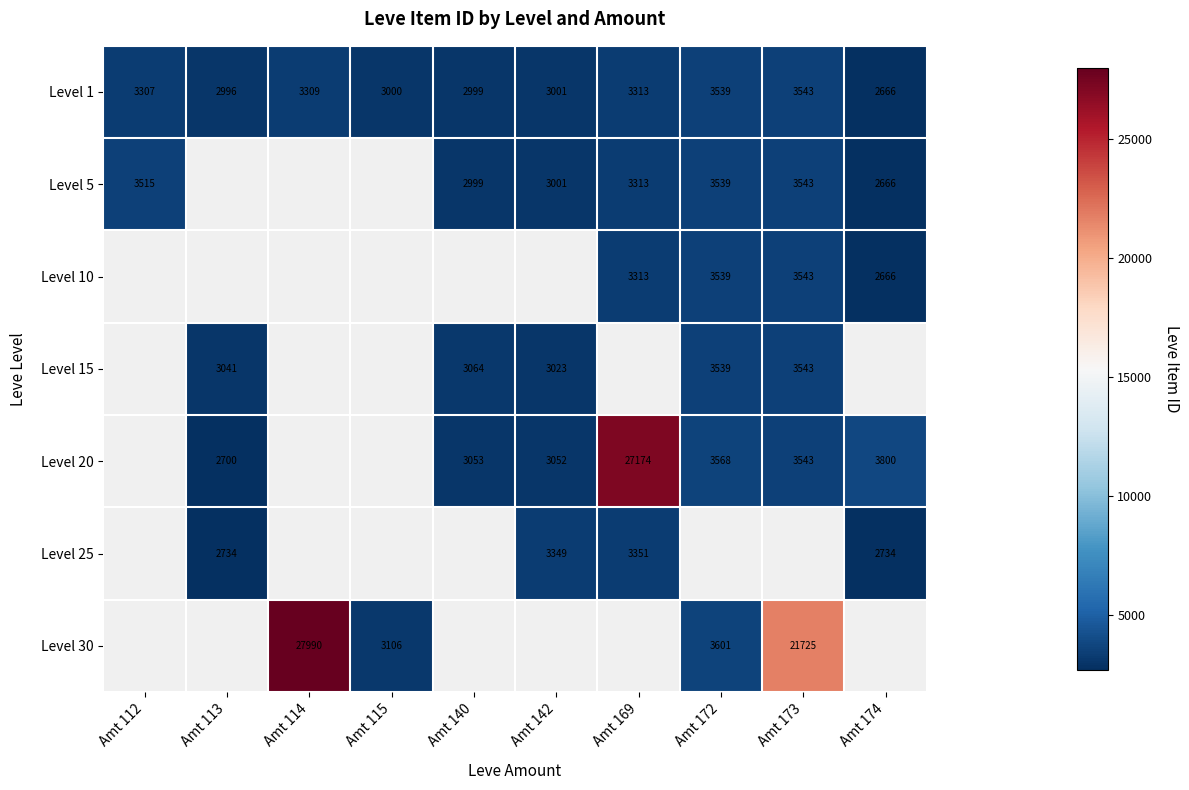

The value of Level 1 at Amt 172 is 3539. True or false?

True